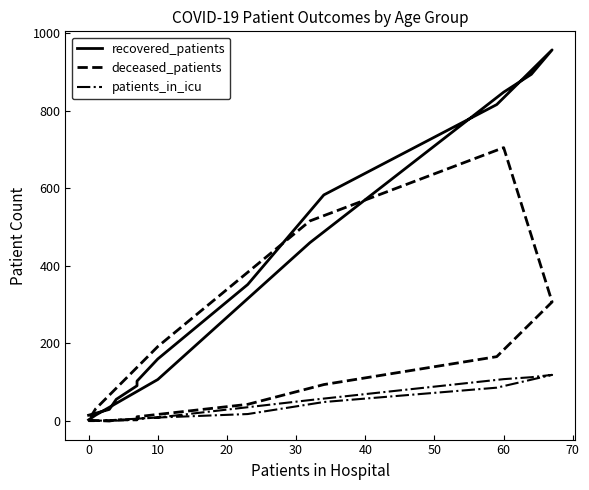

How many intersections are there between deceased_patients and recovered_patients?

2